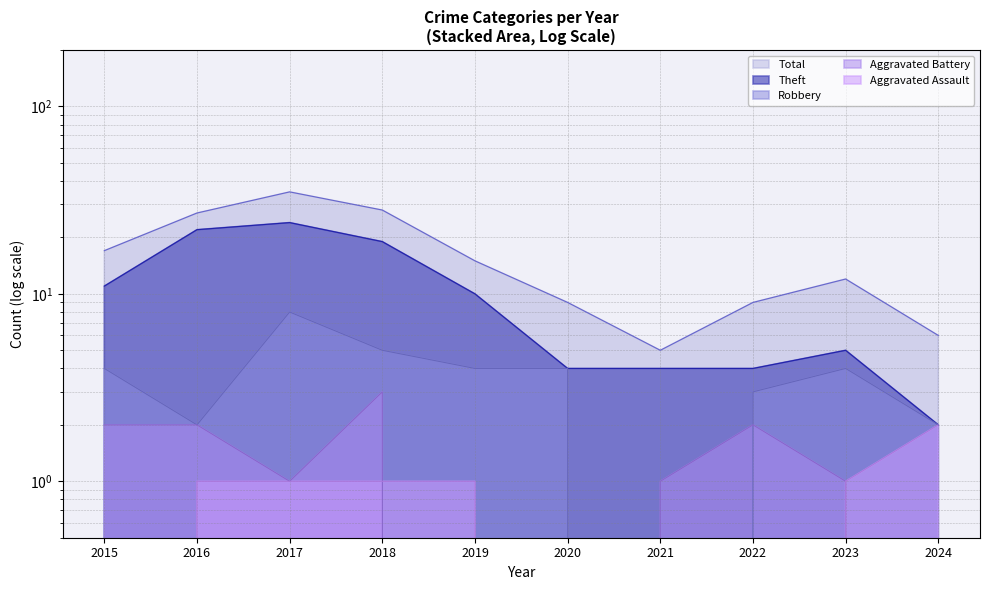

Reading left to right, what are all the values shown in this chart?

Robbery: 4	2	8	5	4	4	0	3	4	2
Theft: 11	22	24	19	10	4	4	4	5	2
Aggravated Battery: 2	2	1	3	0	0	1	2	1	0
Aggravated Assault: 0	1	1	1	1	0	0	0	1	2
Total: 17	27	35	28	15	9	5	9	12	6